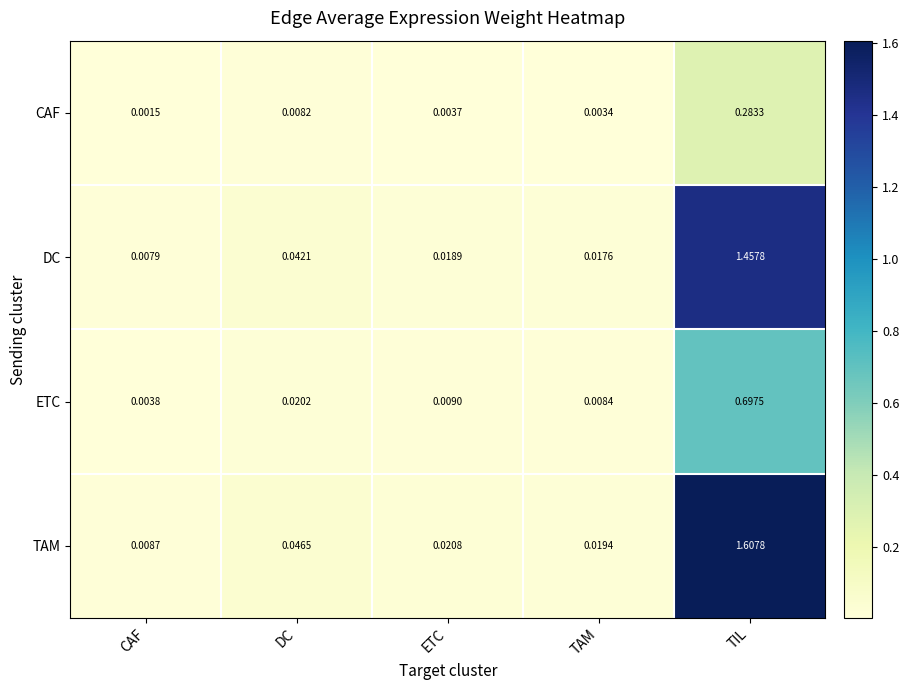

Which series has the widest spread of values?

TAM